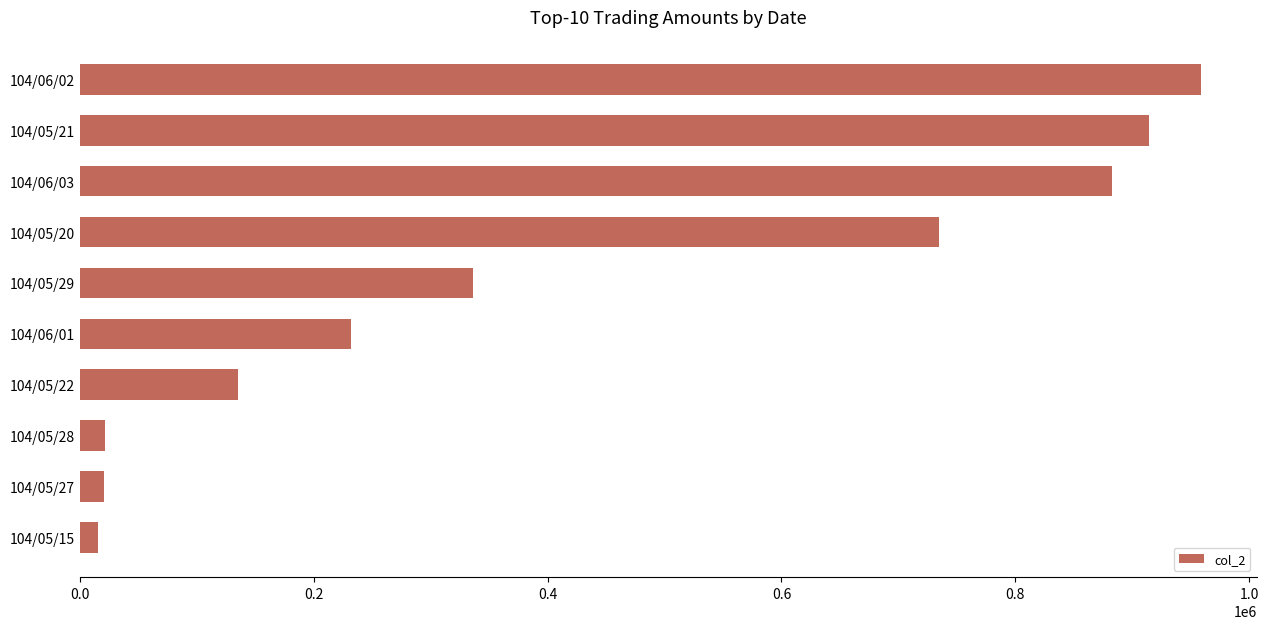

What is the change in value from 104/05/28 to 104/05/29?

+314540